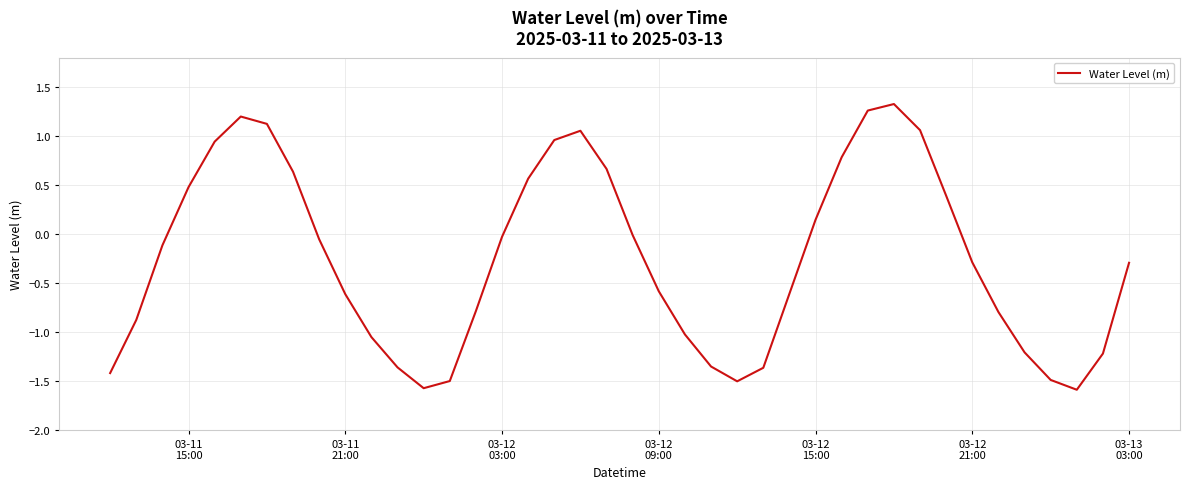

What is the difference between the maximum and minimum values?

2.9